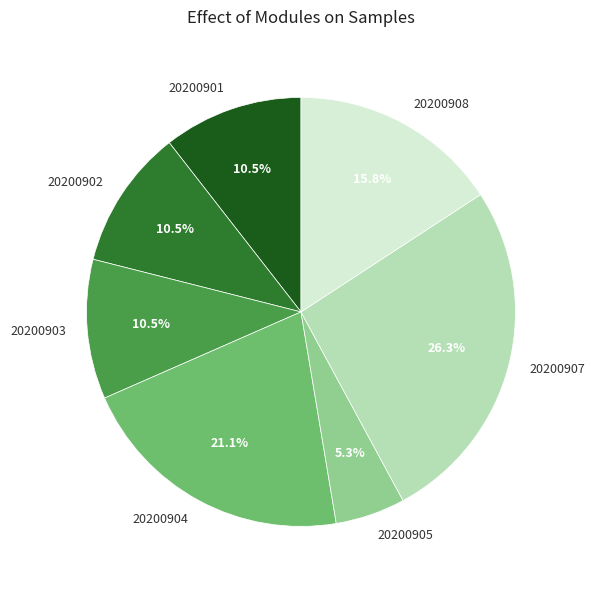

To the nearest percent, what is the difference between the largest and smallest slice percentages?

21%